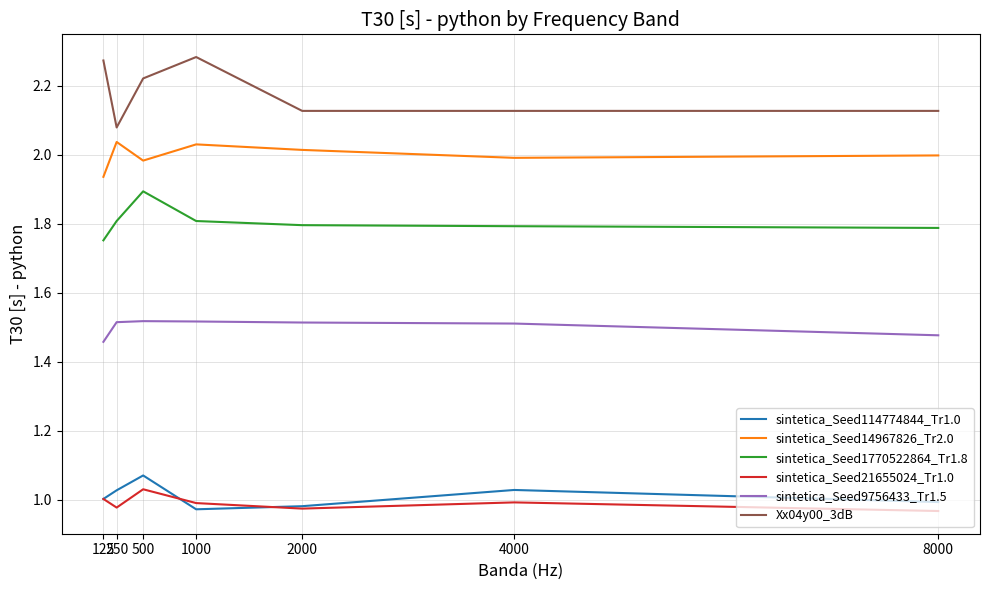

What are all the series names shown in the legend?

sintetica_Seed114774844_Tr1.0, sintetica_Seed14967826_Tr2.0, sintetica_Seed1770522864_Tr1.8, sintetica_Seed21655024_Tr1.0, sintetica_Seed9756433_Tr1.5, Xx04y00_3dB